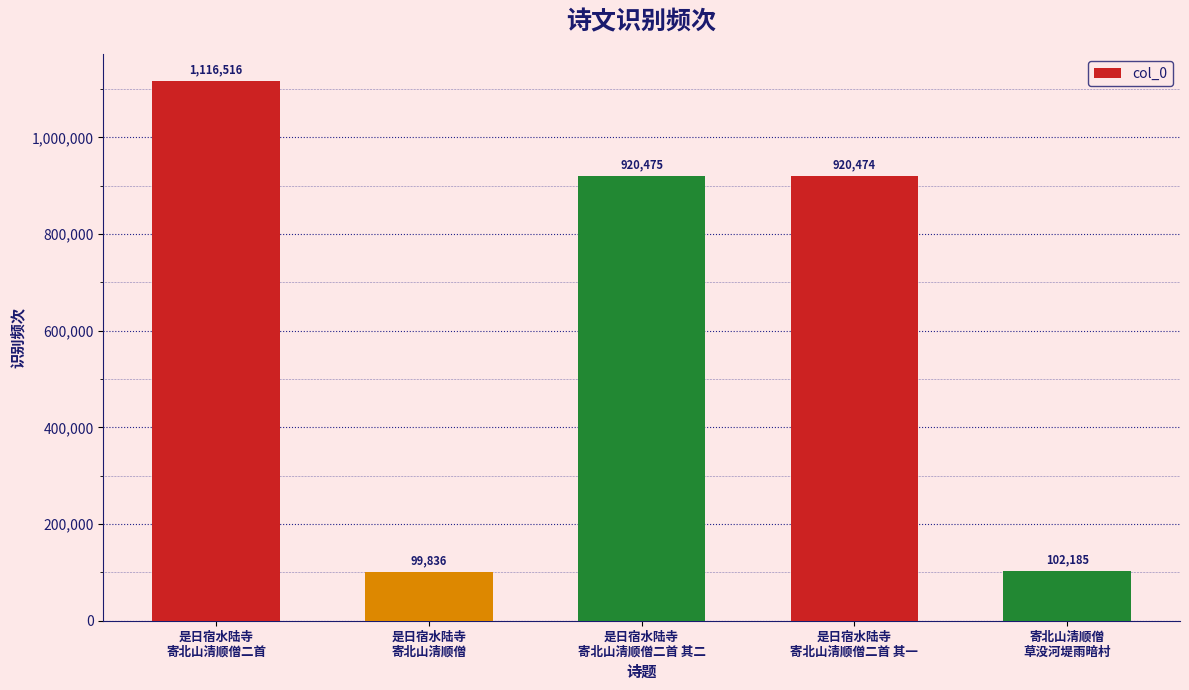

Reading left to right, extract all data points from this chart.

是日宿水陆寺
寄北山清顺僧二首=1116516	是日宿水陆寺
寄北山清顺僧=99836	是日宿水陆寺
寄北山清顺僧二首 其二=920475	是日宿水陆寺
寄北山清顺僧二首 其一=920474	寄北山清顺僧
草没河堤雨暗村=102185